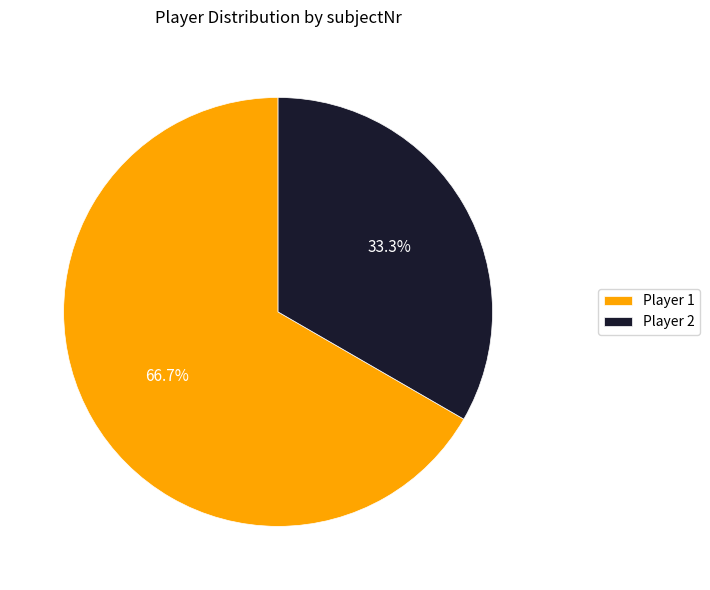

What is the ratio of the value at Player 2 to the value at Player 1?

0.5